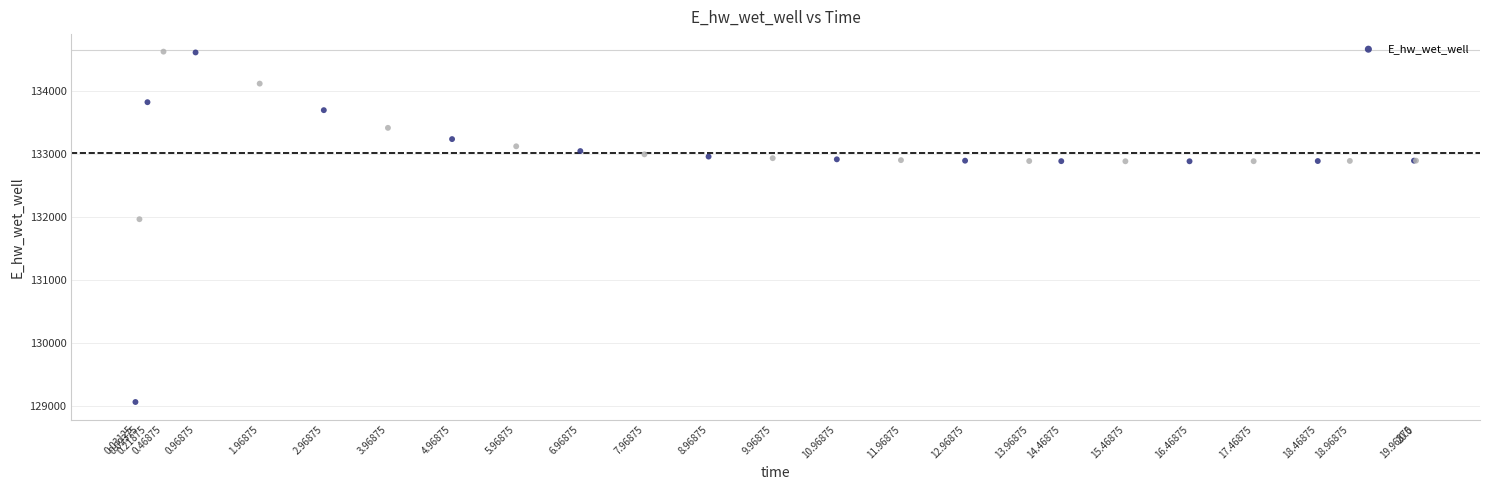

What Y value in the scatter plot is closest to 131848?

131969.8